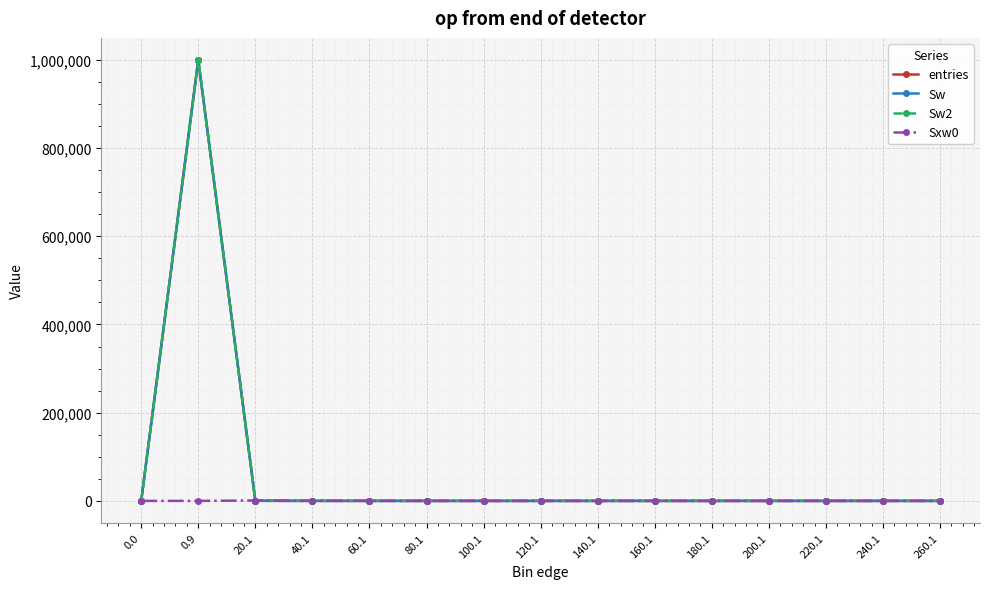

What is the difference between the Sxw0 values at 80.1 and 20.1?

887